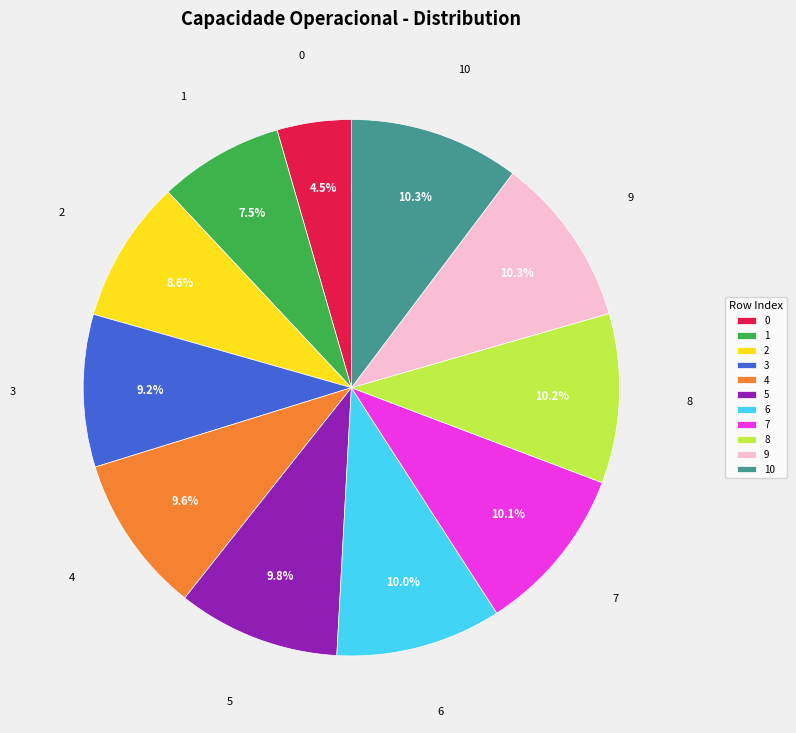

Count the number of slices in the pie.

11